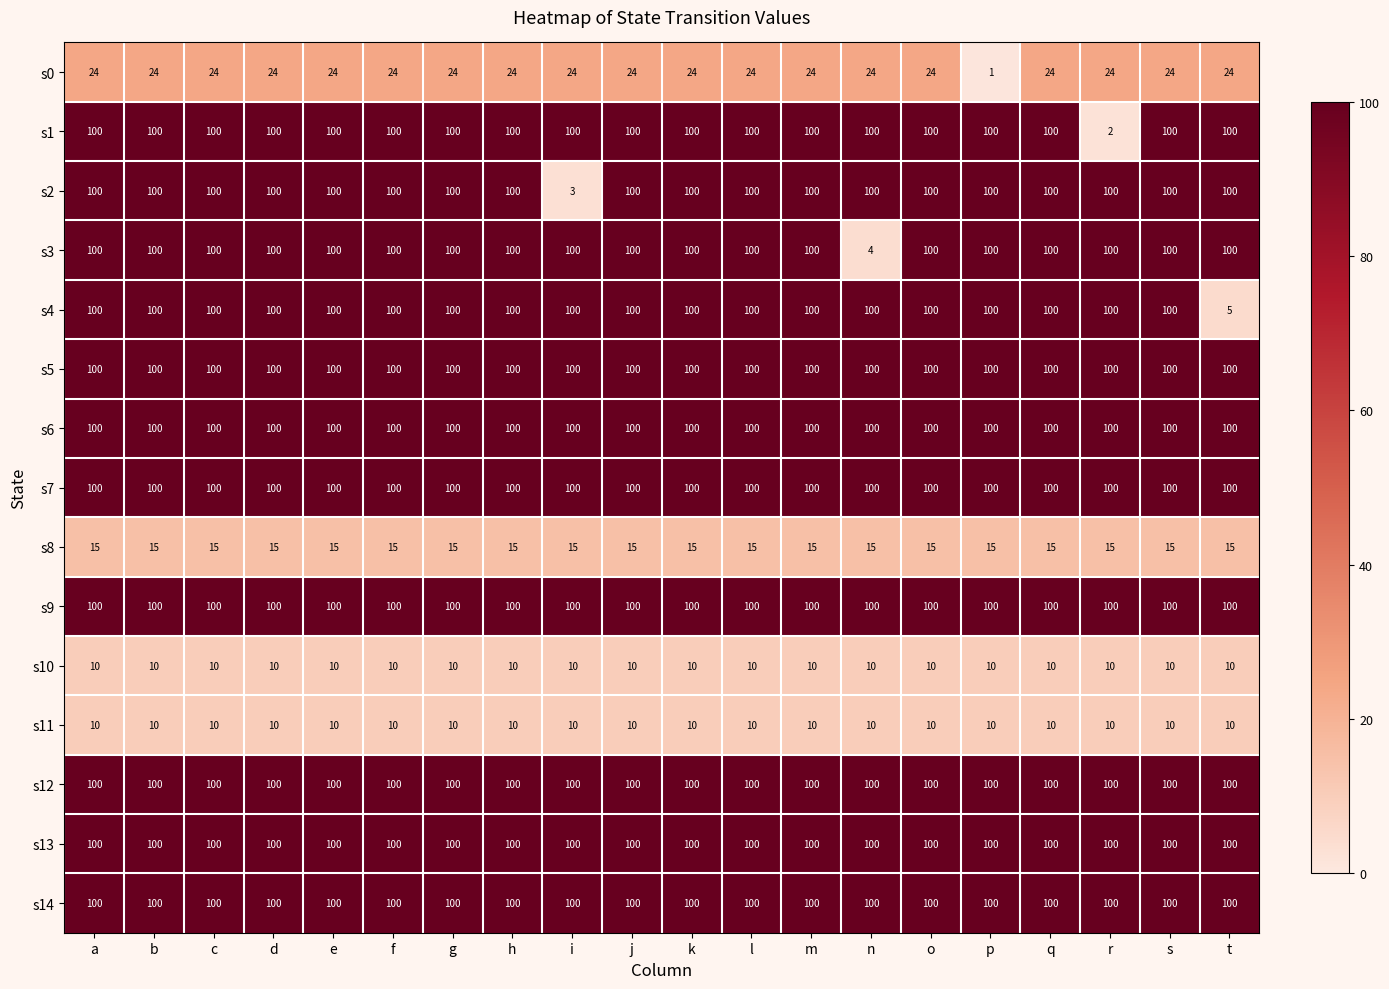

At how many categories does at least one series exceed 31?

20